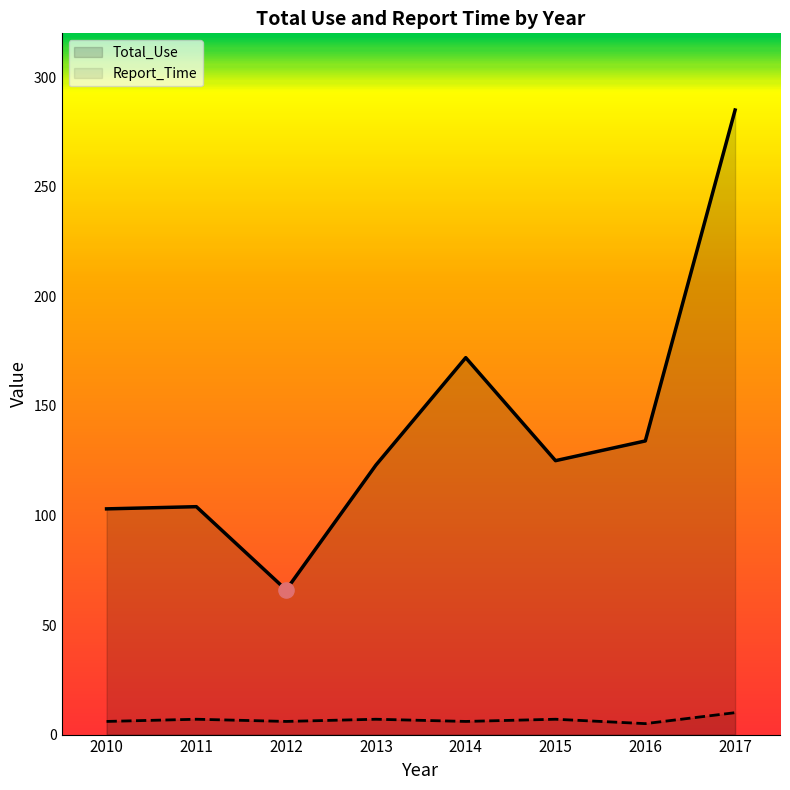

Is the value of Total_Use at 2016 greater than the value of Report_Time at 2015?

Yes